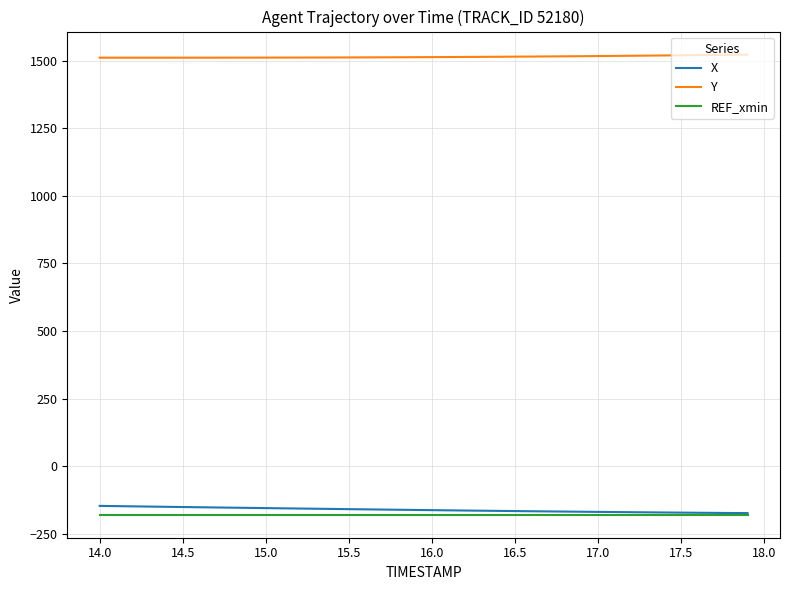

What is the maximum value for Y?

1523.2